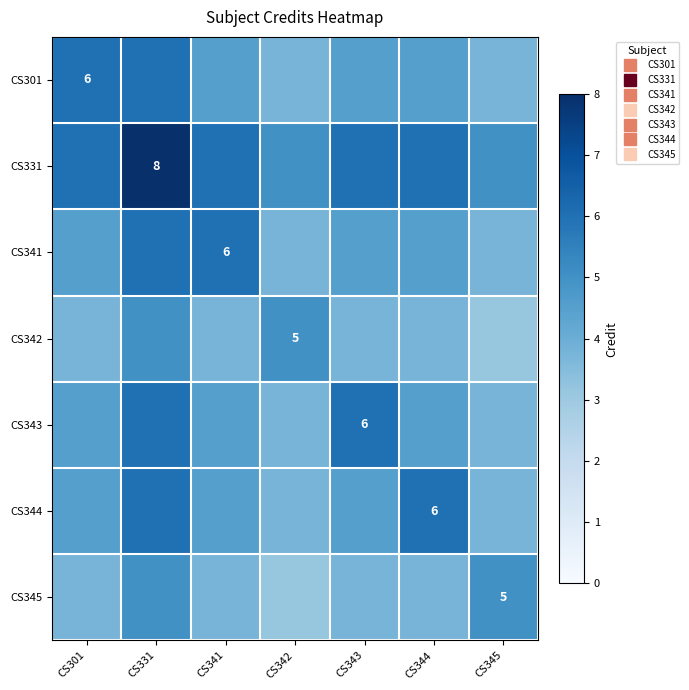

At which category does the chart reach its minimum across all series?

CS345